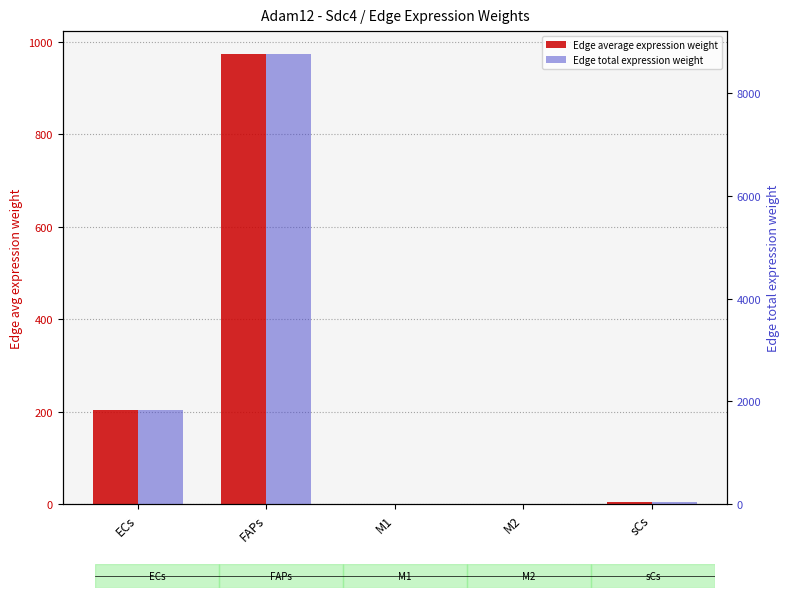

Which category has the lowest value in the Edge average expression weight series?

M2